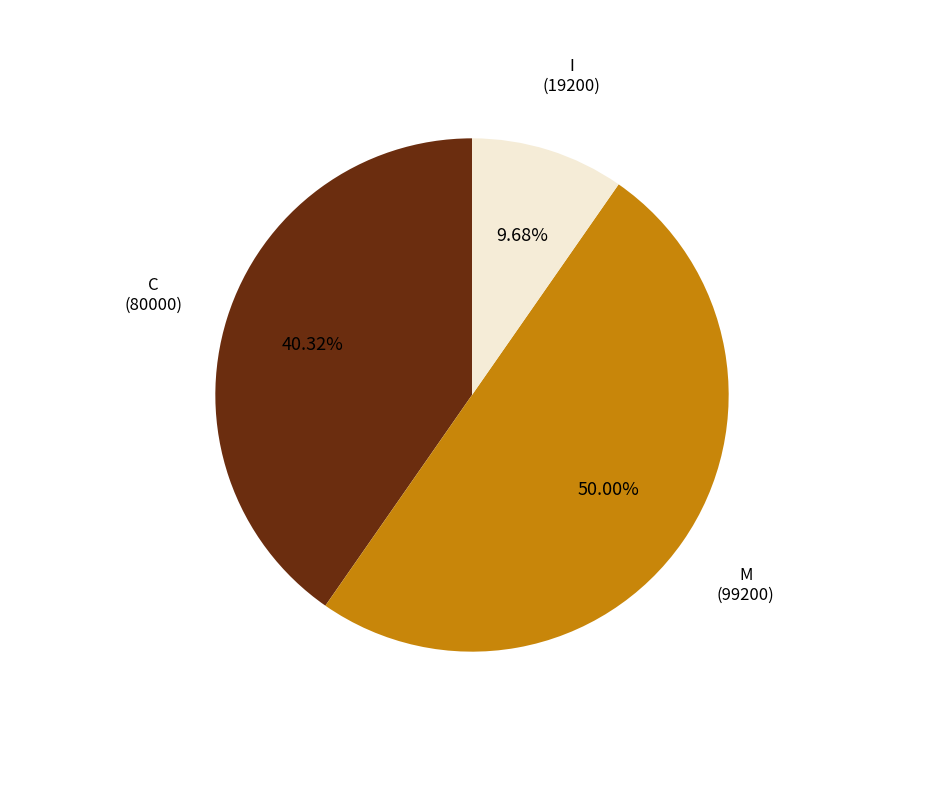

How many segments does this pie chart have?

3